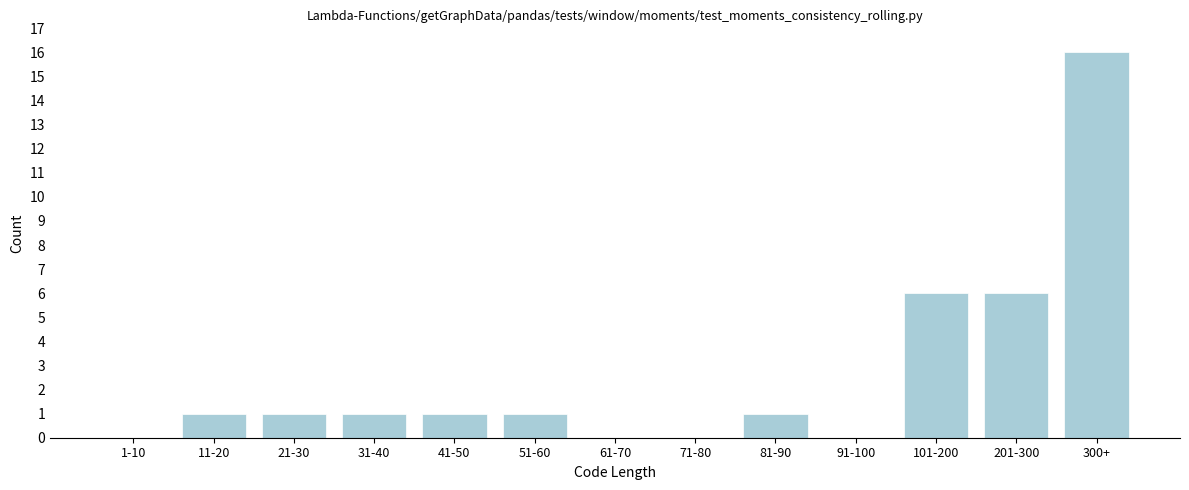

Reading left to right, extract all data points from this chart.

1-10=0	11-20=1	21-30=1	31-40=1	41-50=1	51-60=1	61-70=0	71-80=0	81-90=1	91-100=0	101-200=6	201-300=6	300+=16